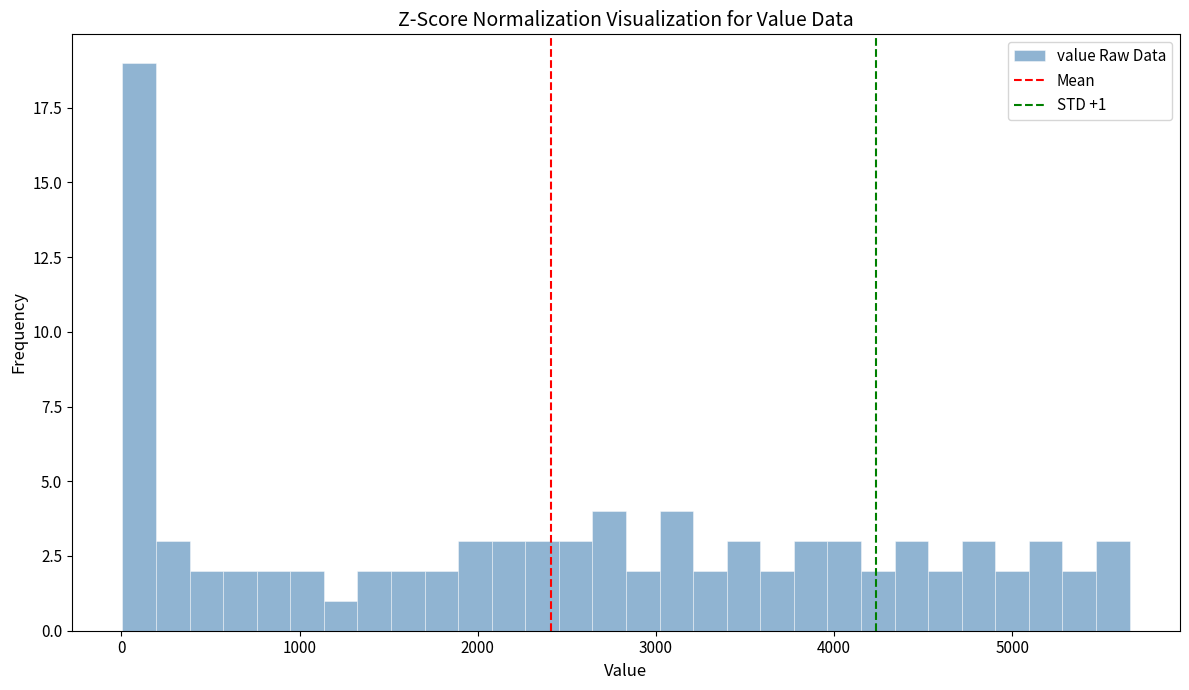

Read against the x-axis, roughly where is the centre of the tallest bar?

100